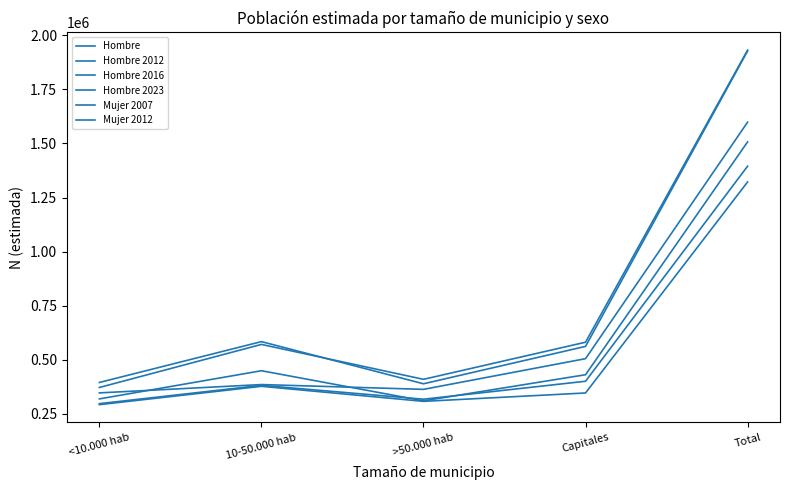

At which category does Hombre 2012 reach its first local valley?

>50.000 hab